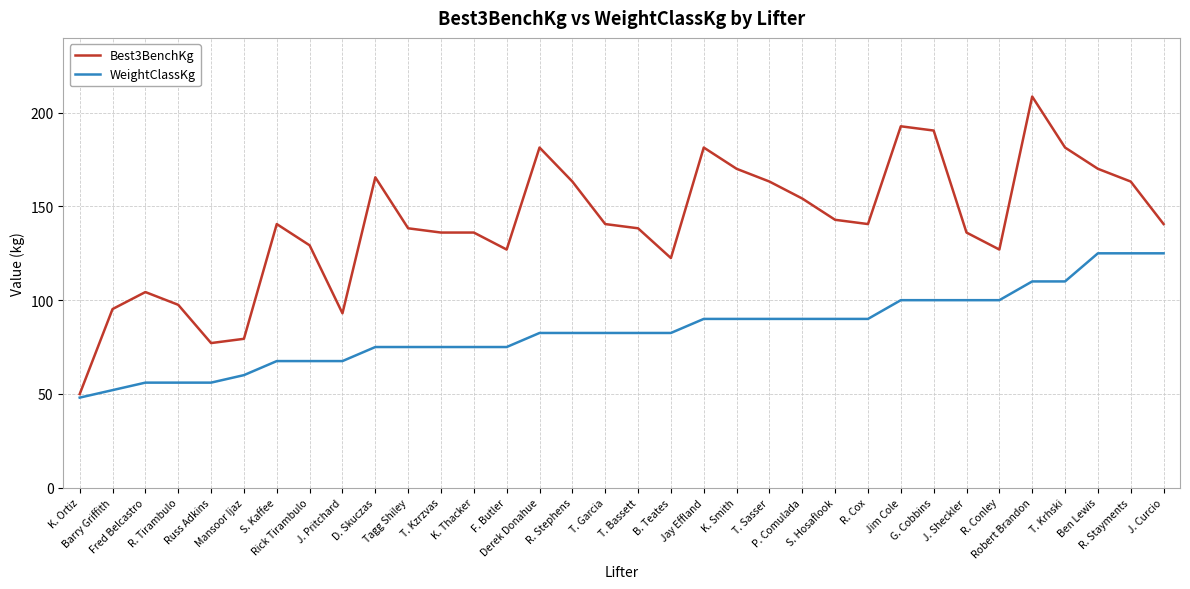

The value of Best3BenchKg at S. Hosaflook is 224.4. True or false?

False